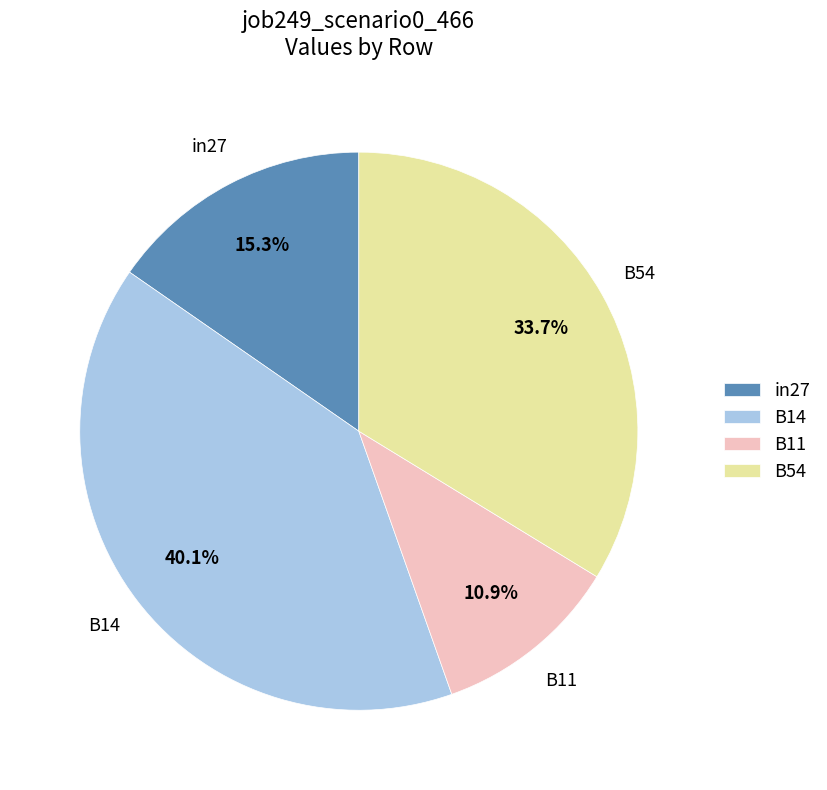

Approximately how many times larger is the value at B54 compared to in27?

2.2